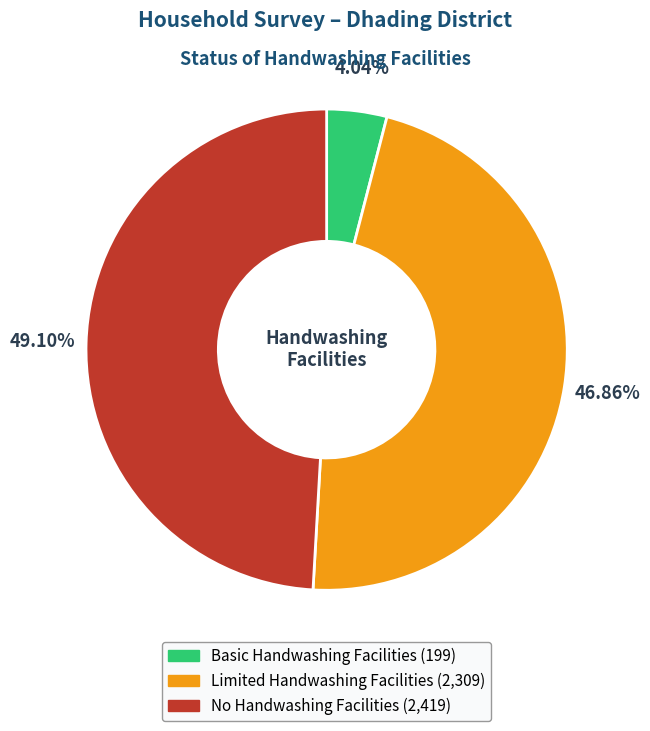

How many segments does this pie chart have?

3